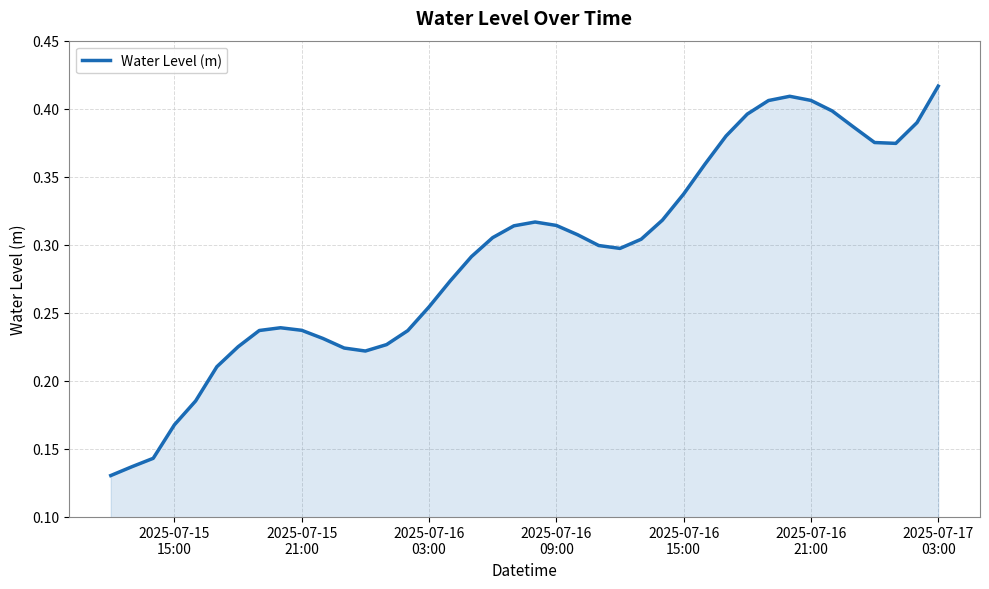

Count the number of categories in the chart.

40